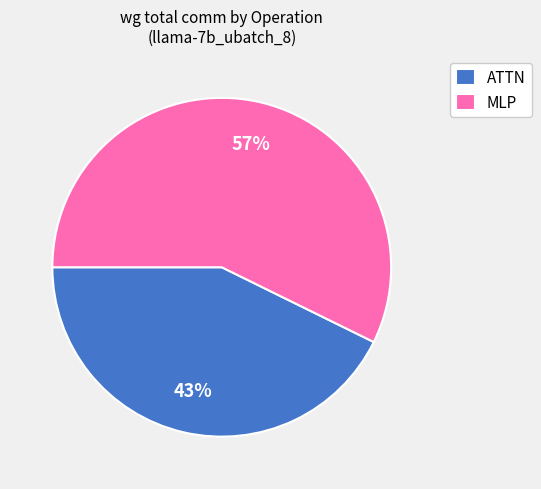

Rank the categories by value from highest to lowest.

MLP, ATTN